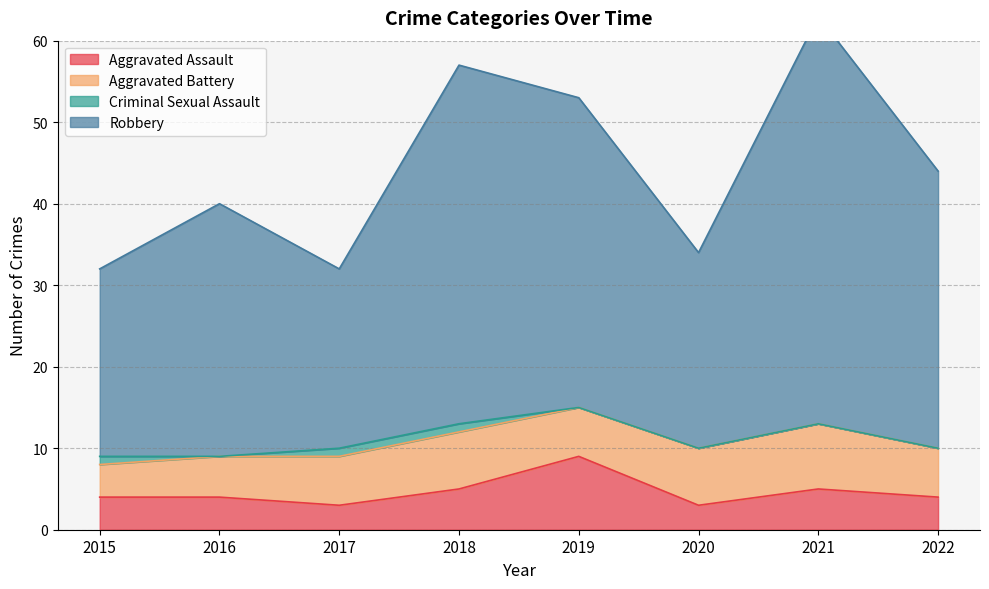

True or false: Aggravated Assault has a value of 4 at 2022.

True